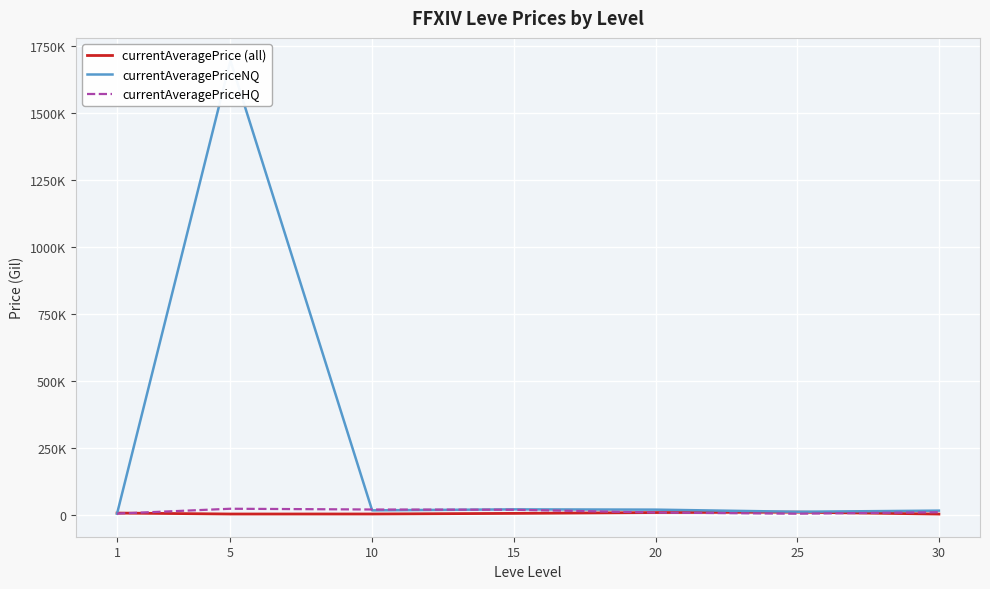

At which label does currentAveragePriceHQ reach its peak?

5